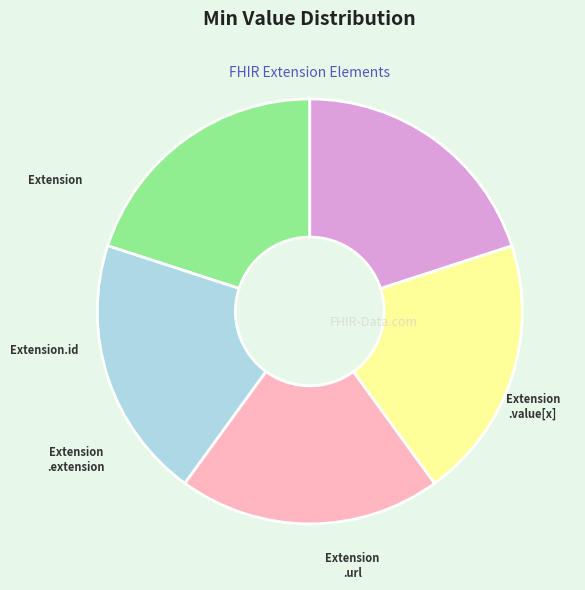

Is there a majority slice in this chart?

No